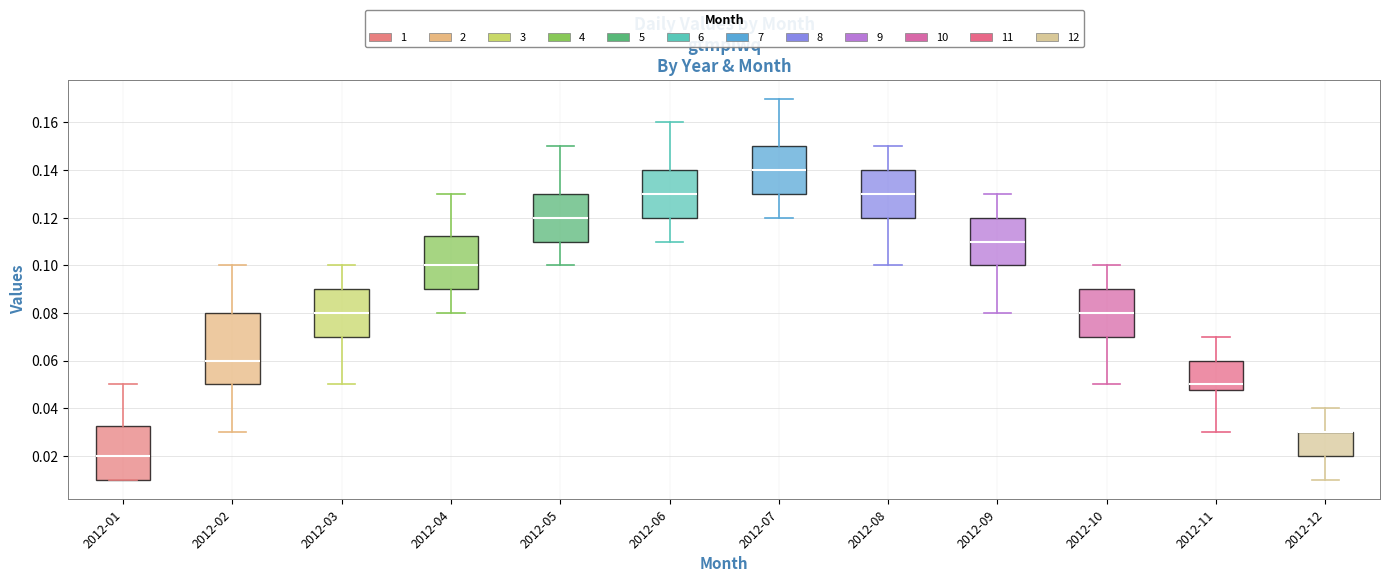

Which box is the tallest, from its lower edge to its upper edge?

2012-02